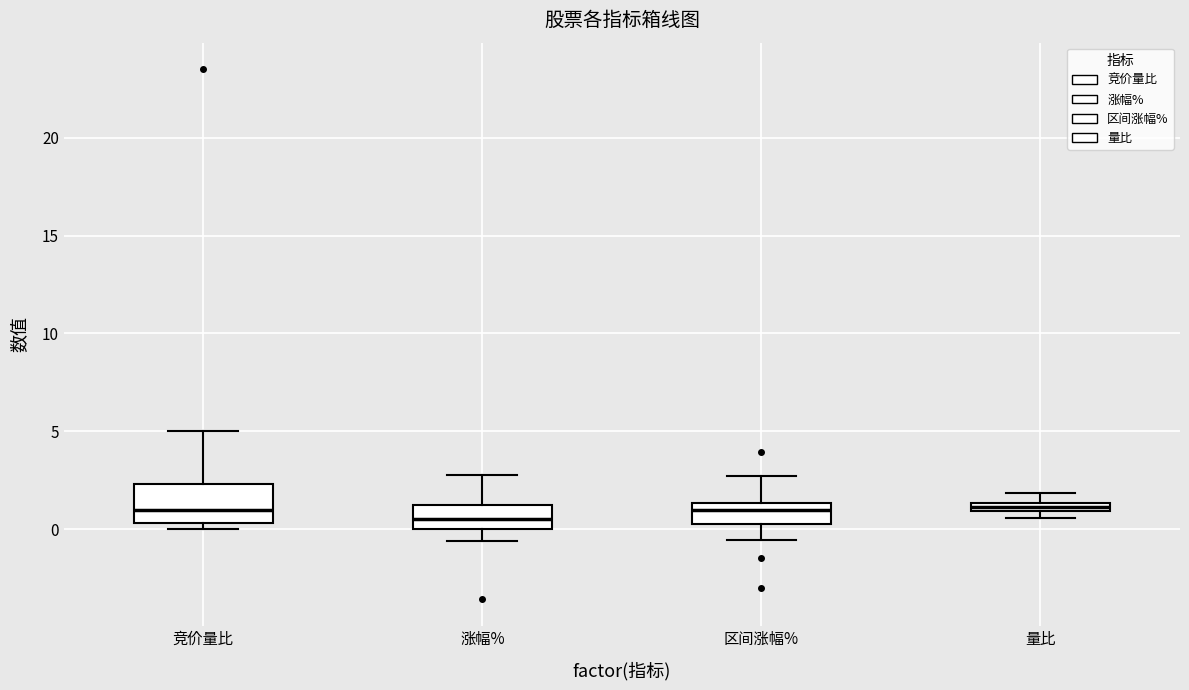

Where does the upper whisker of the box for 涨幅% end on the y-axis? The values are not printed on the chart, so give them approximately, as read against the axis.

3.0